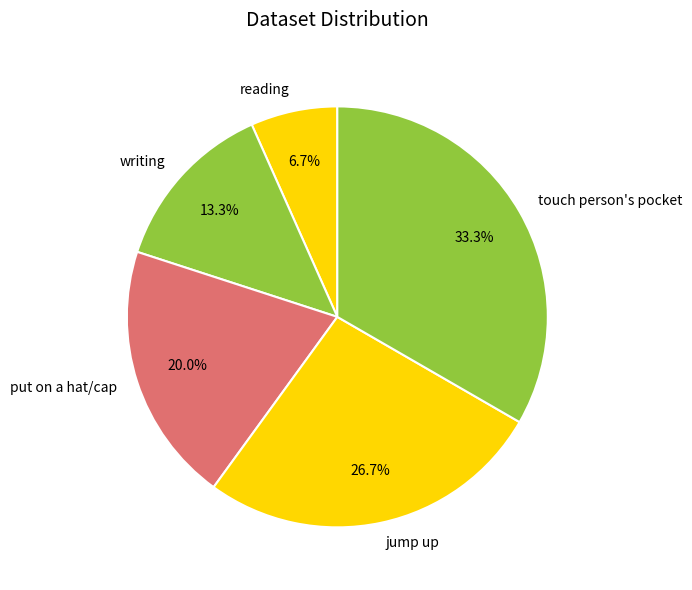

What is the ratio of the value at touch person's pocket to the value at reading?

5.0